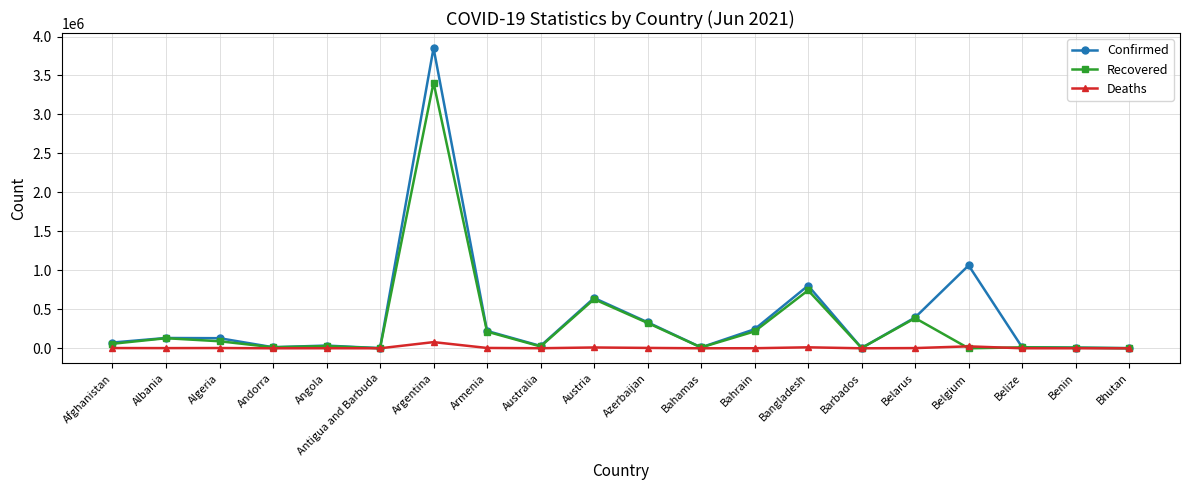

What is the spread (max minus min) of values at Barbados?

3976